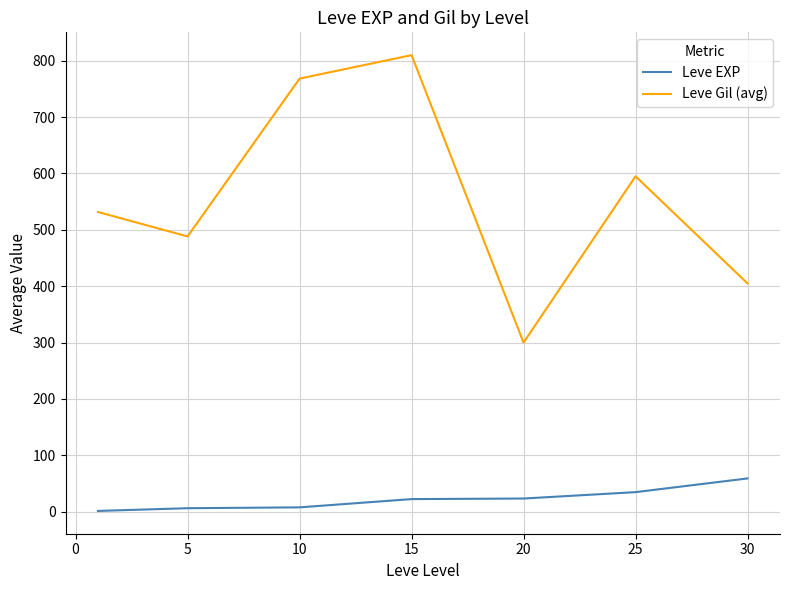

What is the minimum value for Leve EXP?

1.3